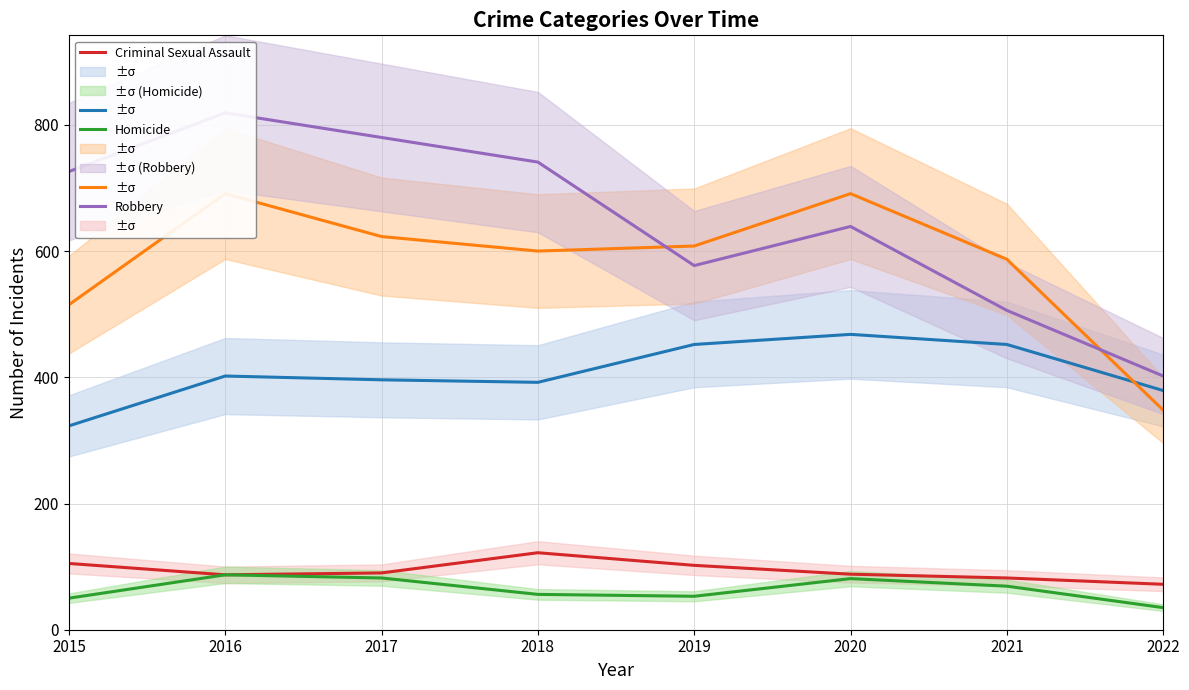

True or false: Homicide and Aggravated Battery cross at least once.

False